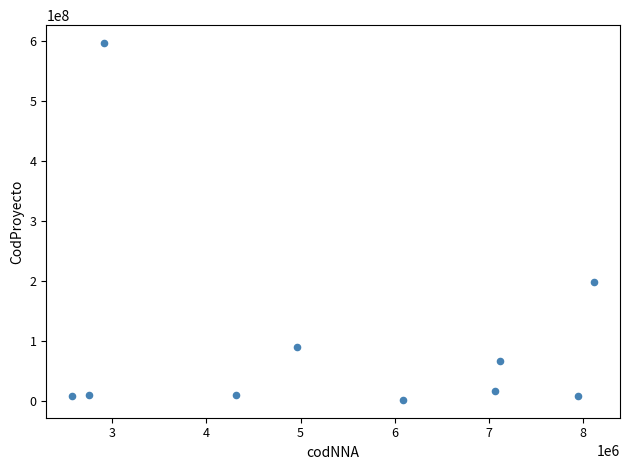

What Y value in the scatter plot is closest to 298544686?

196819975